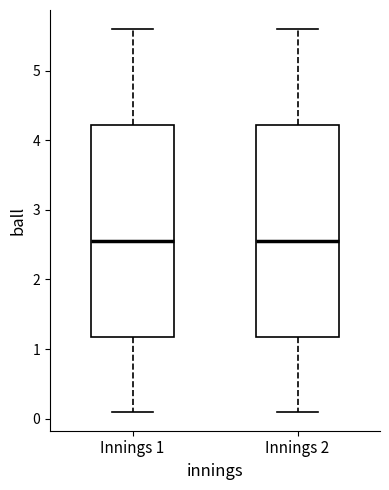

Reading left to right, transcribe this box plot: for each box, give where its median line is, the range the box spans, and where its two whiskers end, as read against the y-axis. The values are not printed on the chart, so give them approximately, as read against the axis.

Innings 1: median 2.6, box 1.2 to 4.2, whiskers 0.1 to 5.6
Innings 2: median 2.6, box 1.2 to 4.2, whiskers 0.1 to 5.6